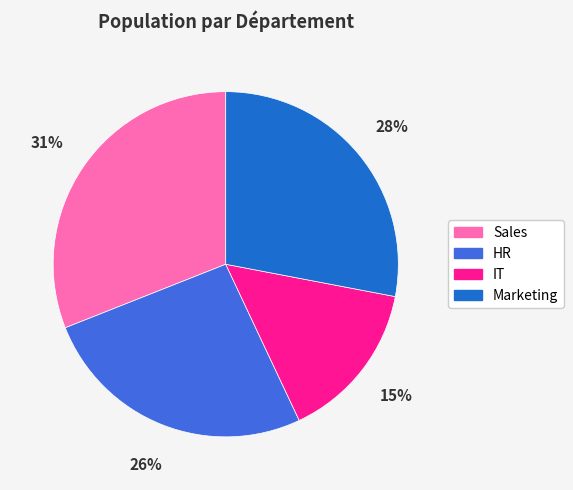

Between Sales and IT, which is larger?

Sales